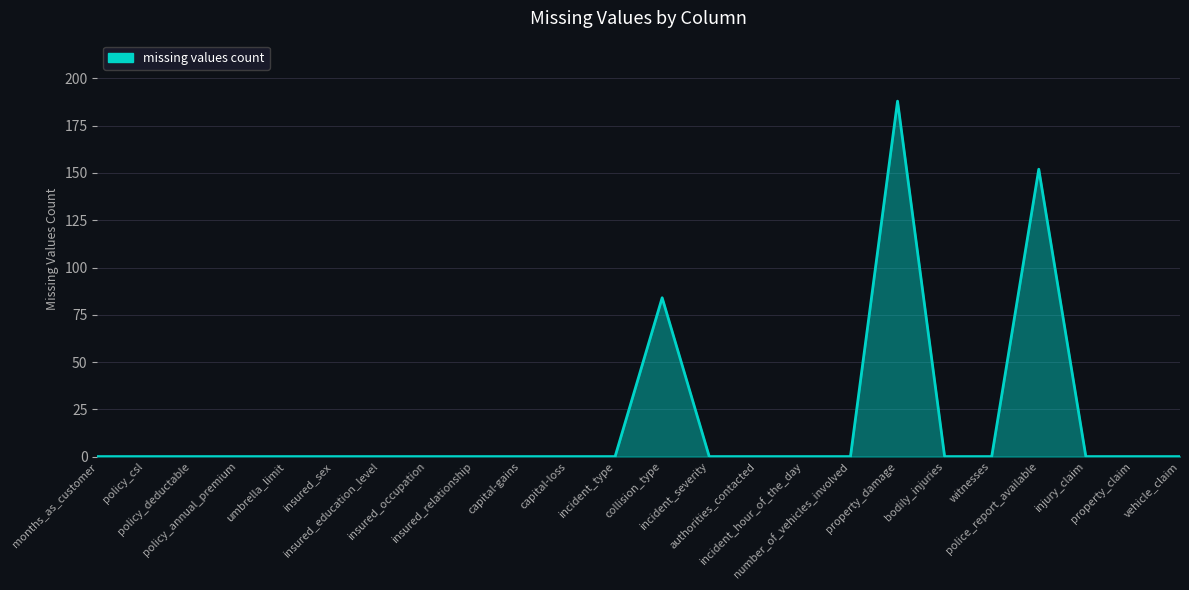

What is the difference between the maximum and minimum values?

188